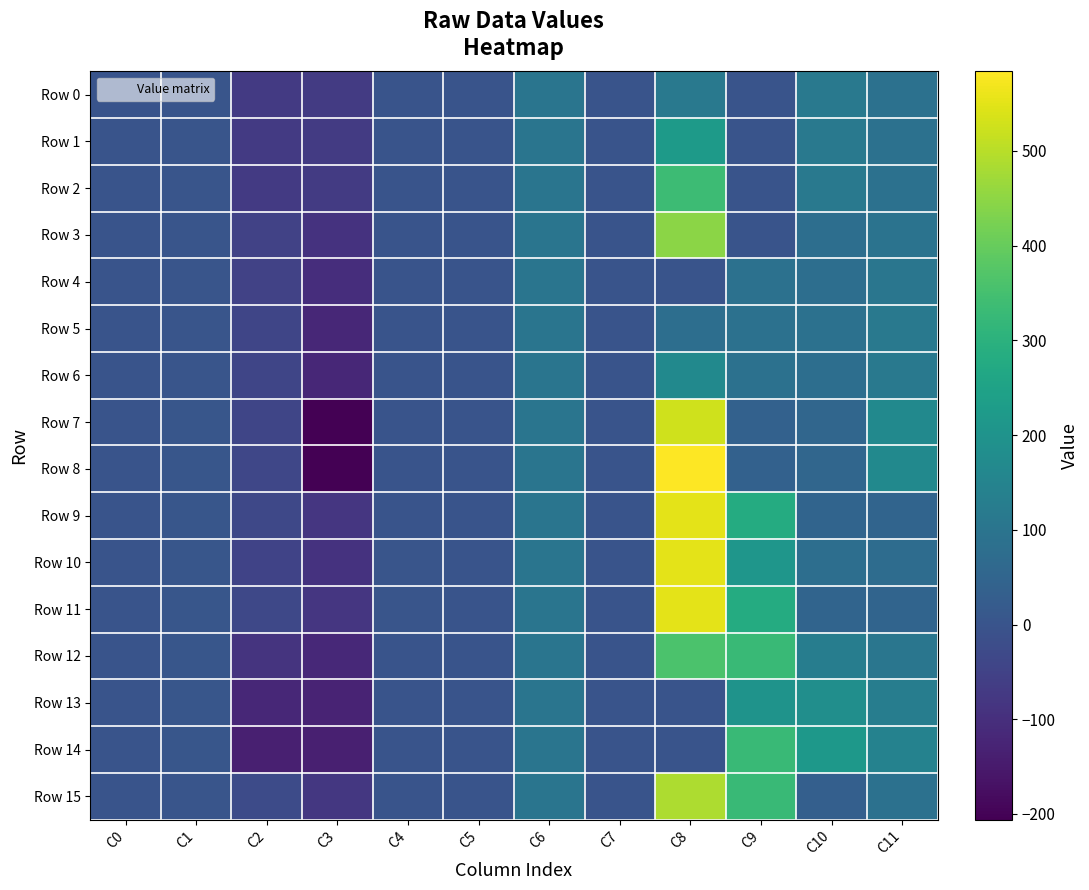

How many categories are shown in the chart?

12